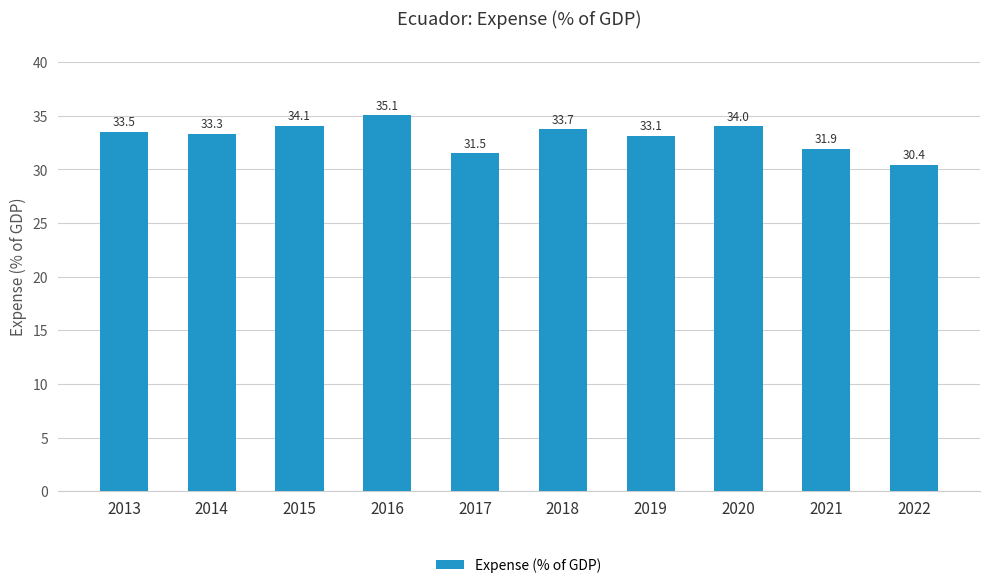

Which has a higher value, 2022 or 2020?

2020